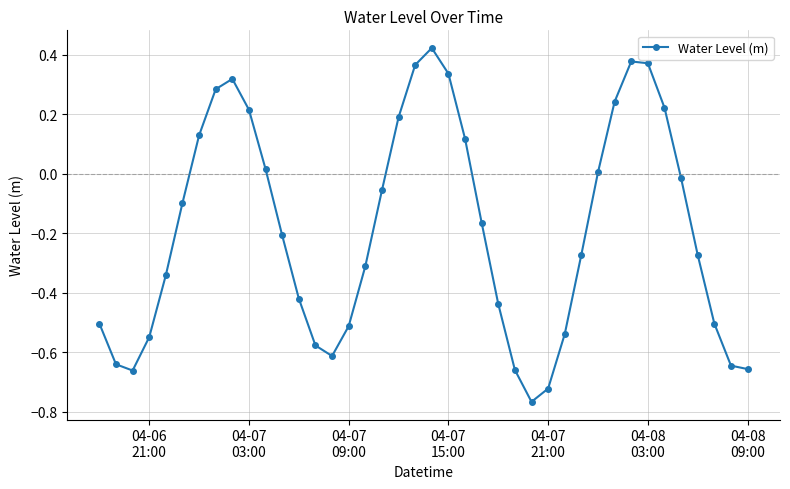

What is the difference between the maximum and minimum values?

1.2